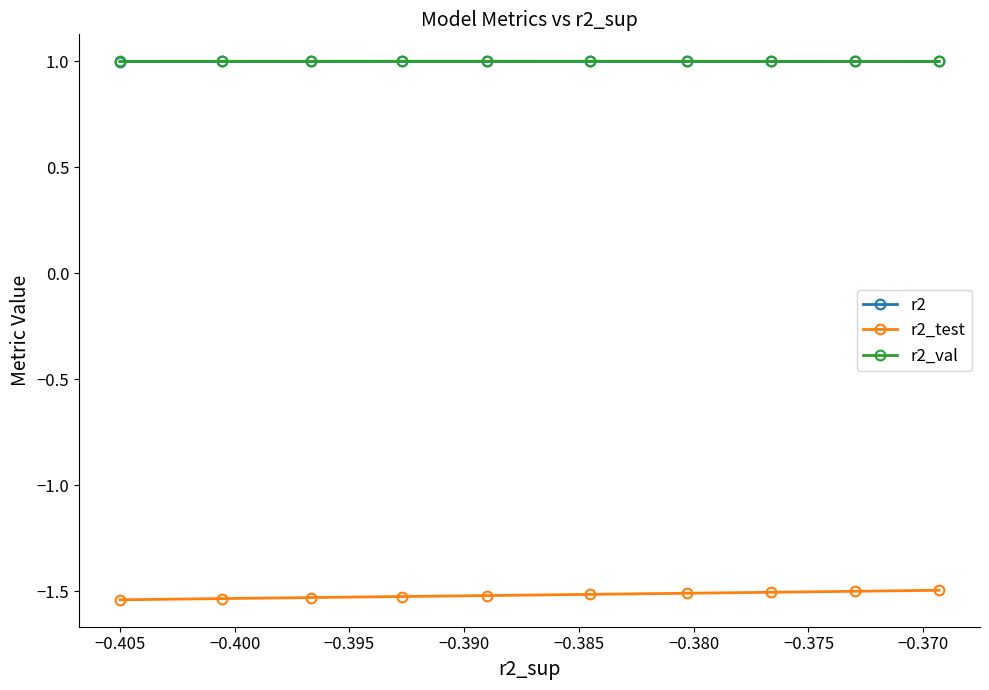

What is the highest value of the r2_val series?

1.0